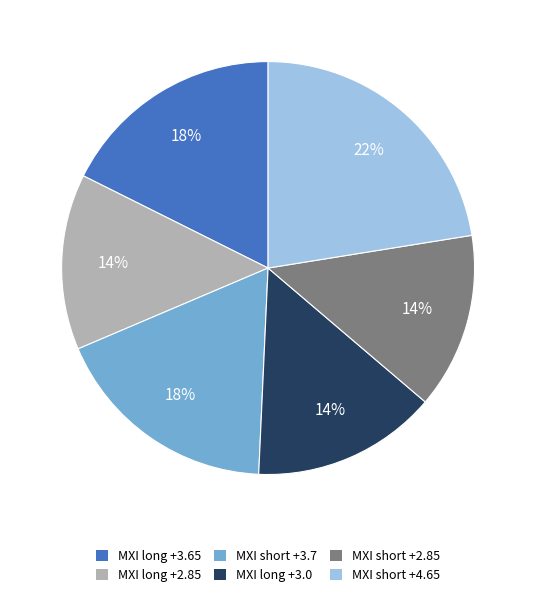

Combined, do MXI short +3.7 and MXI short +2.85 account for over 50%?

No